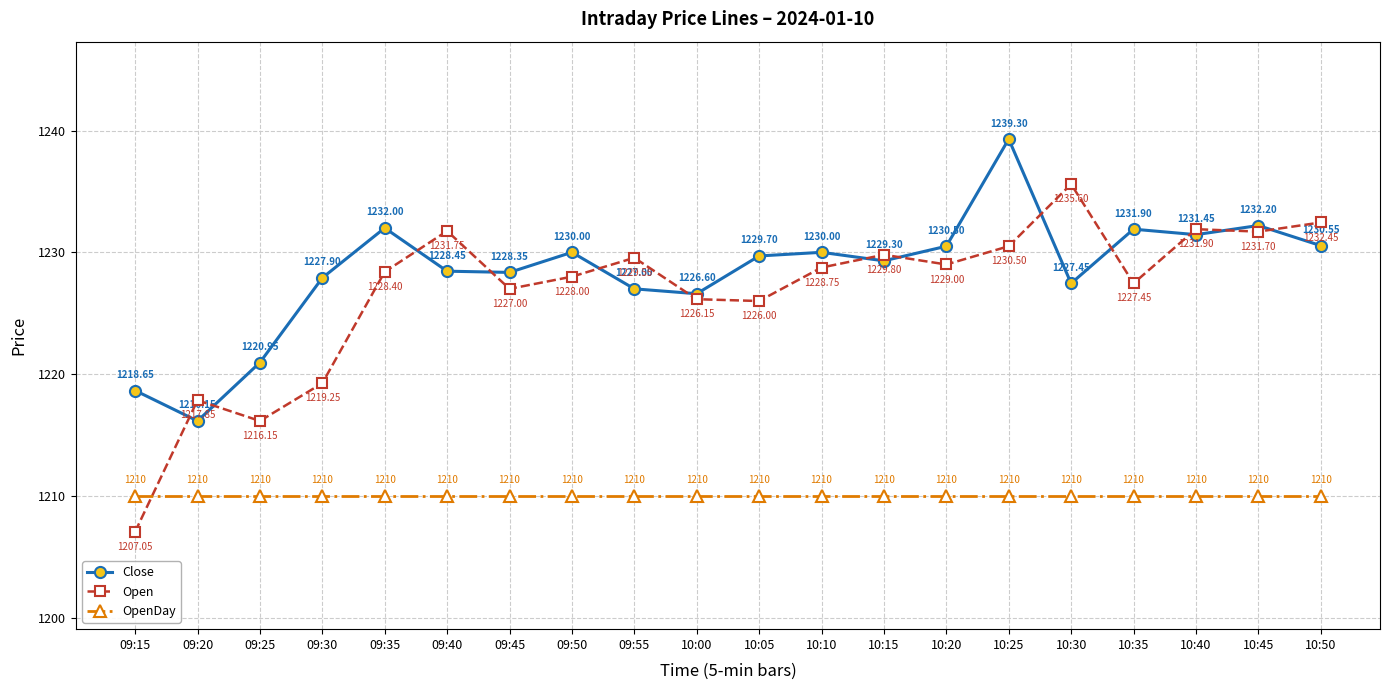

How many values in the Close series exceed 1229?

11